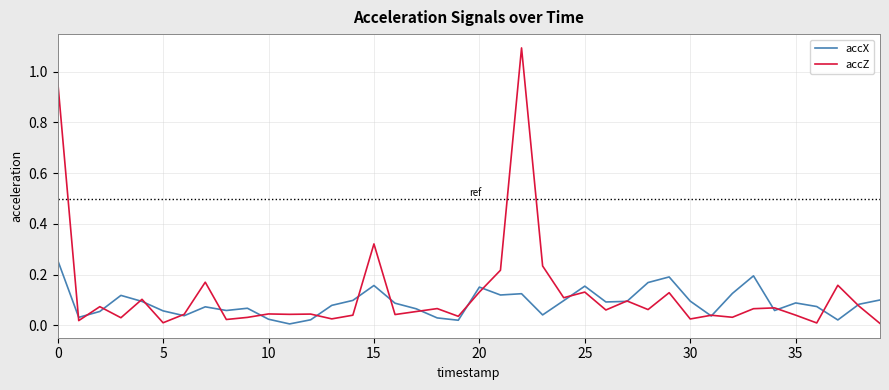

What is the greatest value displayed?

1.1